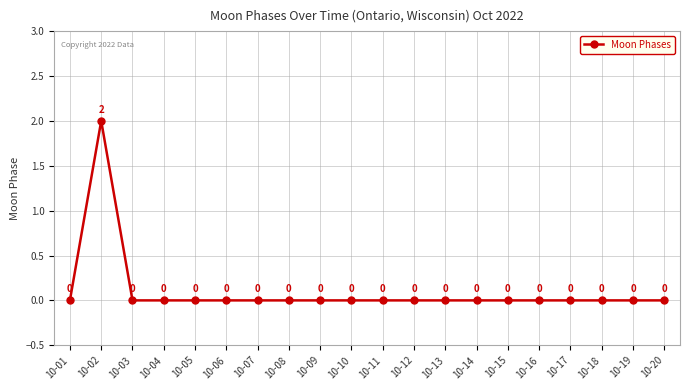

True or false: the data shows 0 at 10-20.

True